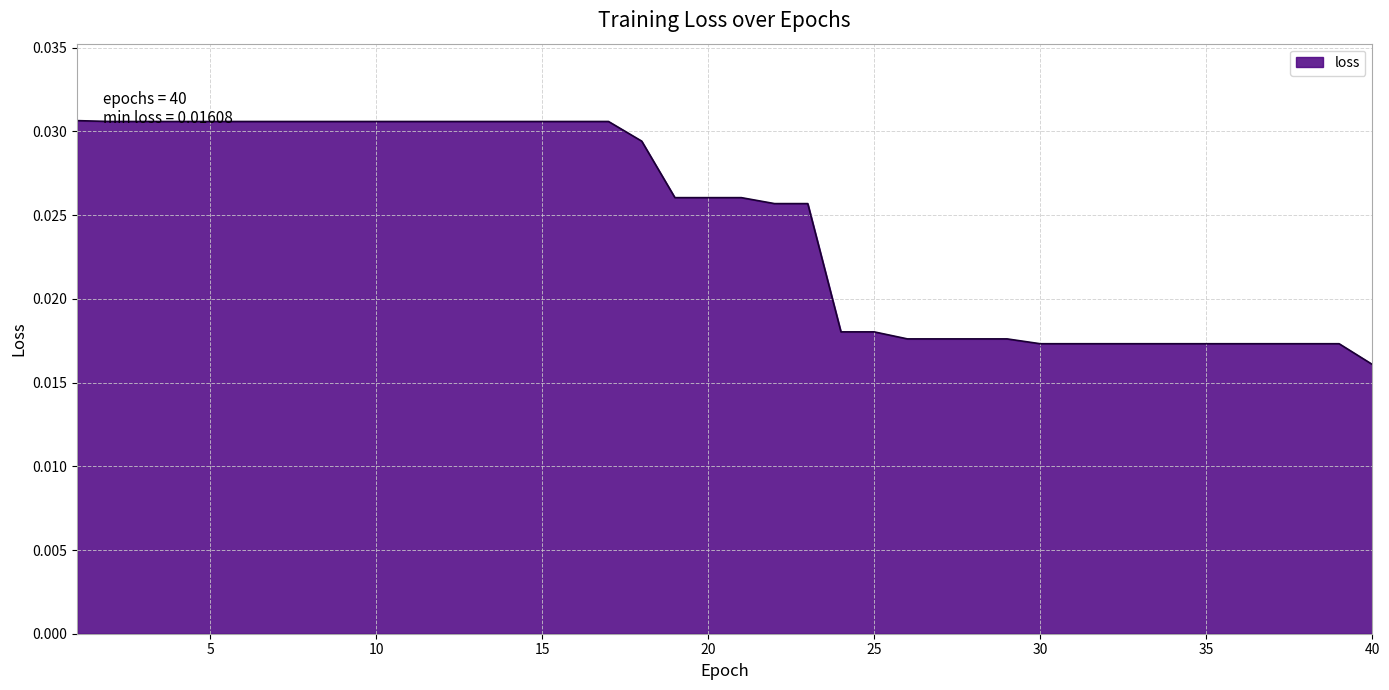

List the labels in order of value, smallest first.

40, 30, 31, 32, 33, 34, 35, 36, 37, 38, 39, 26, 27, 28, 29, 24, 25, 22, 23, 19, 20, 21, 18, 2, 3, 4, 5, 6, 7, 8, 9, 10, 11, 12, 13, 14, 15, 16, 17, 1